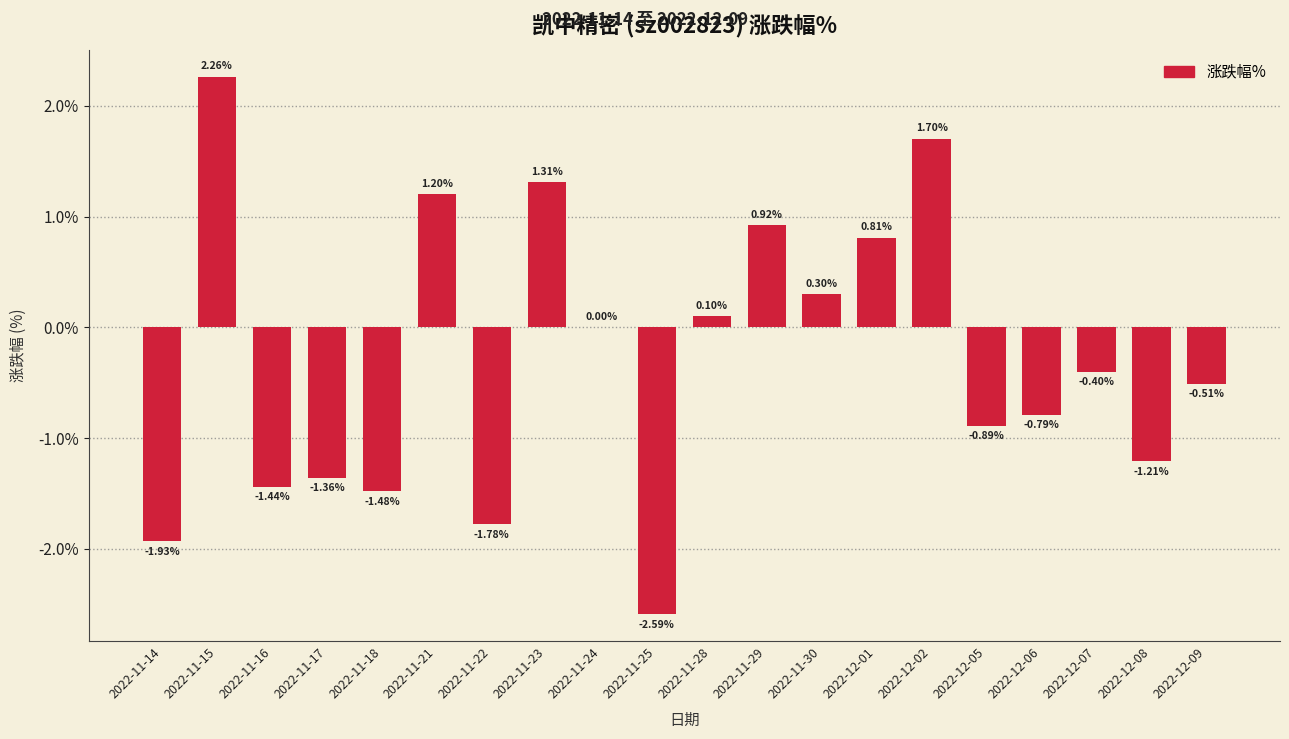

What is the sum of all values?

-5.8